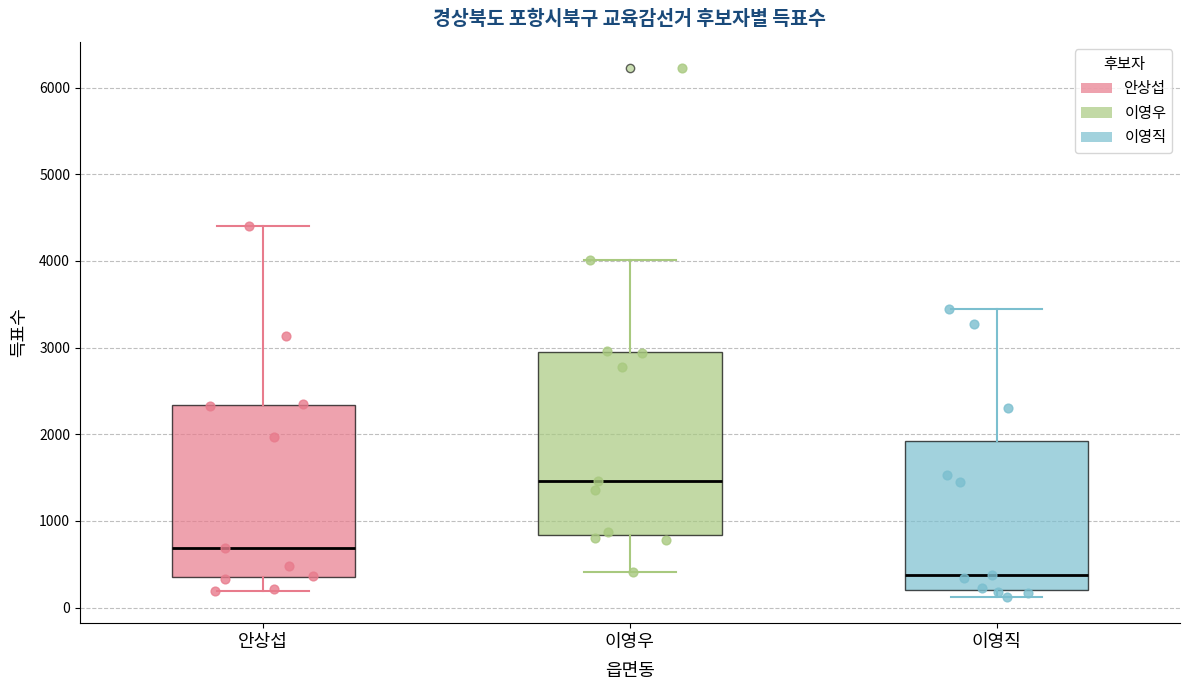

Which box is the tallest, from its lower edge to its upper edge?

이영우